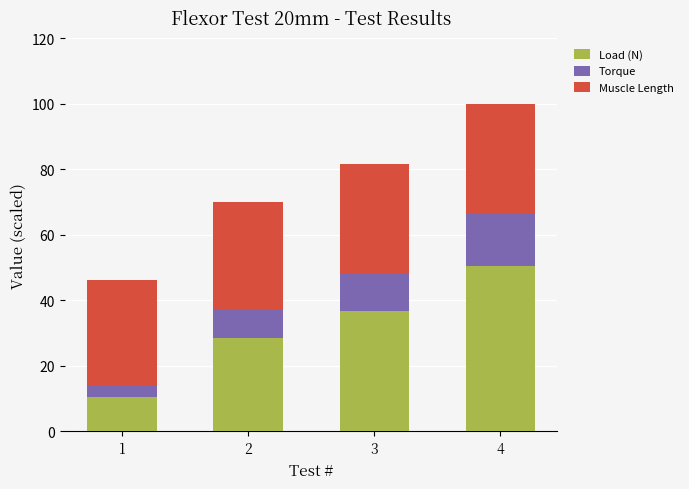

How many categories are shown in the chart?

4